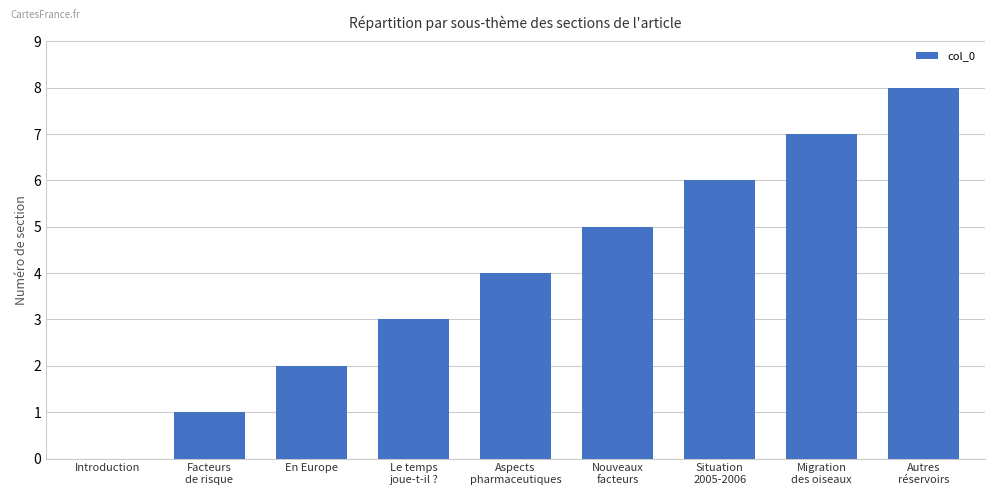

Are the bars grouped side by side (vs. stacked)?

No